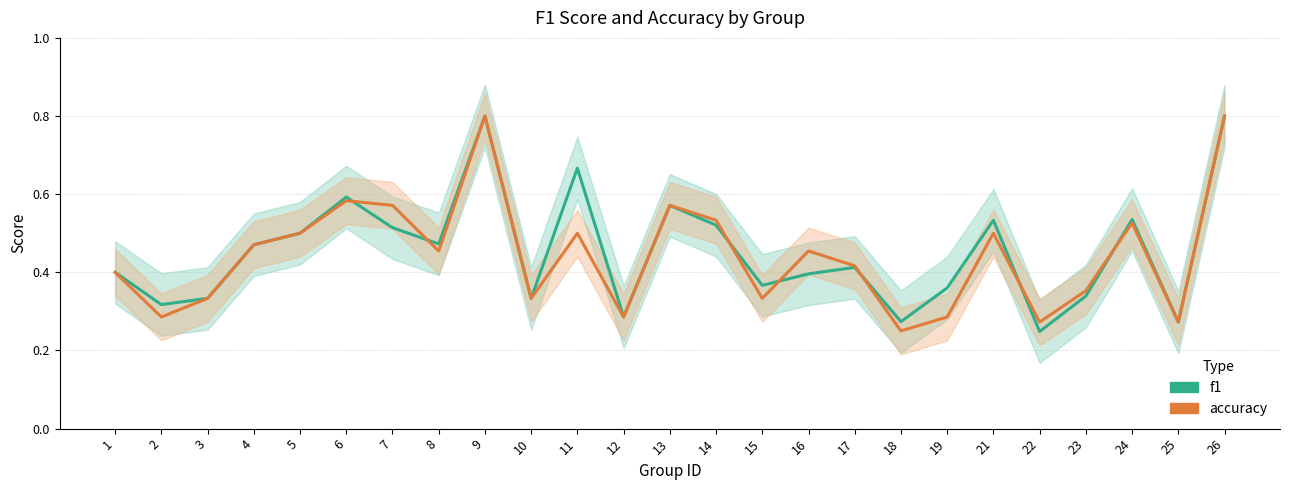

Rank the series by their average value, from lowest to highest.

accuracy, f1